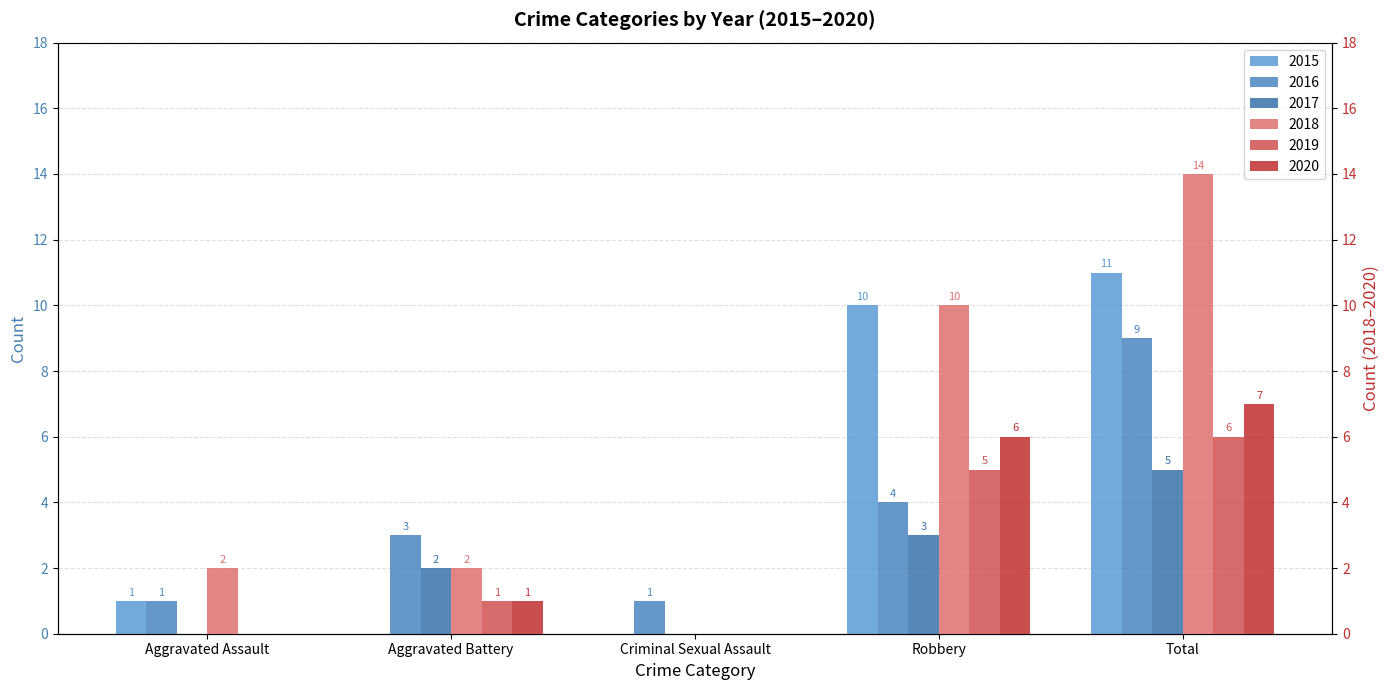

How many values in 2019 are above zero?

3